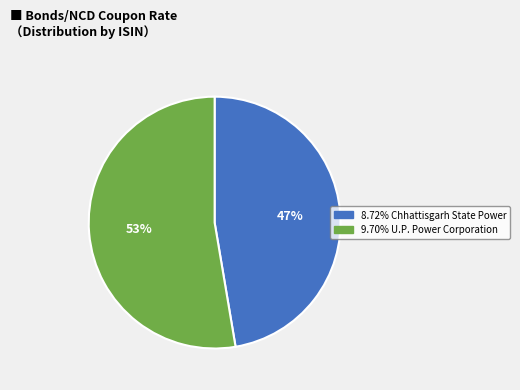

Does any single category account for the majority?

Yes